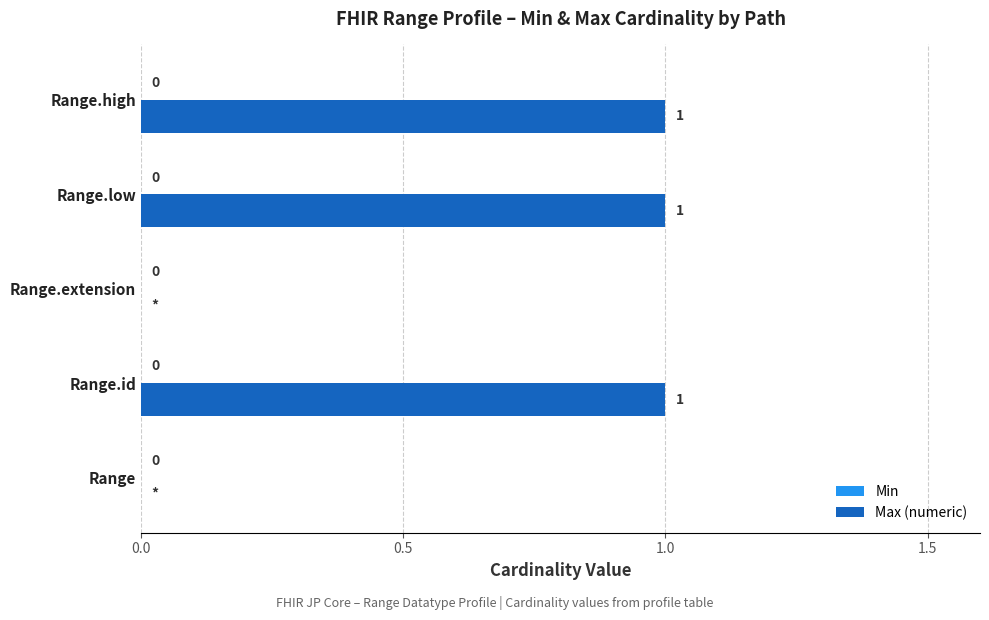

Reading bottom to top, transcribe all the data shown in this chart.

Range=0	Range.id=1	Range.extension=0	Range.low=1	Range.high=1